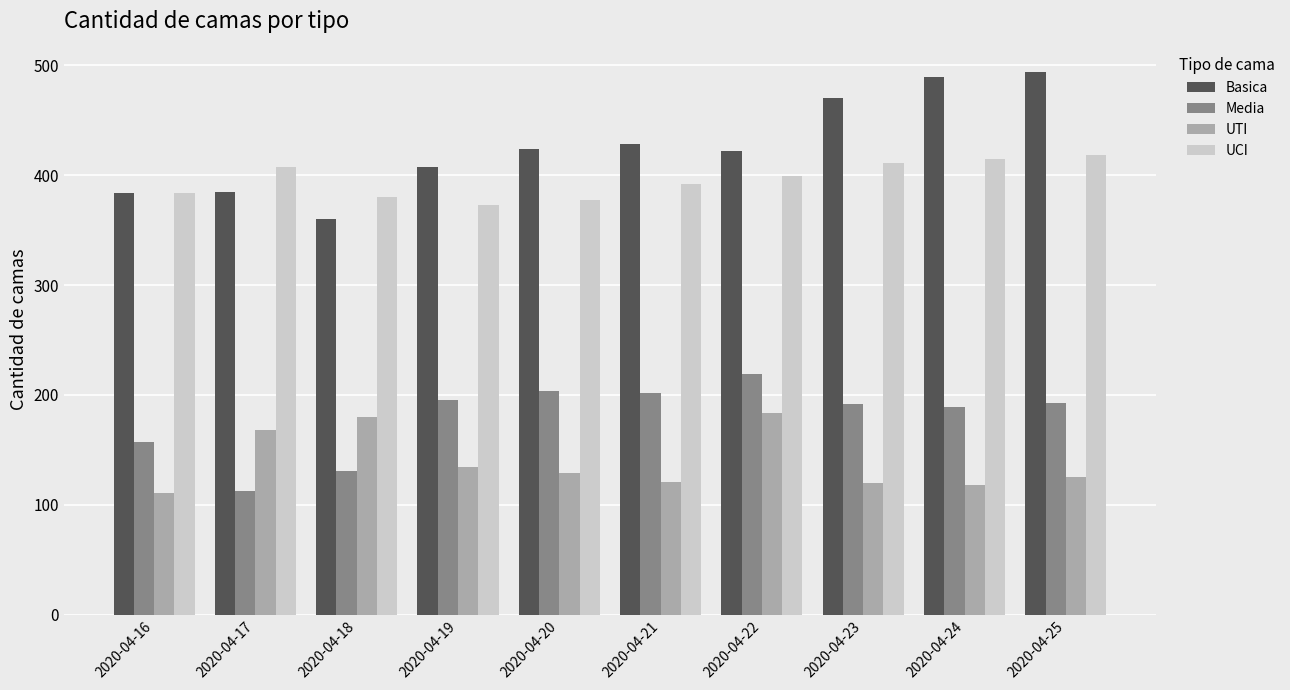

What is the lowest value of the Basica series?

360